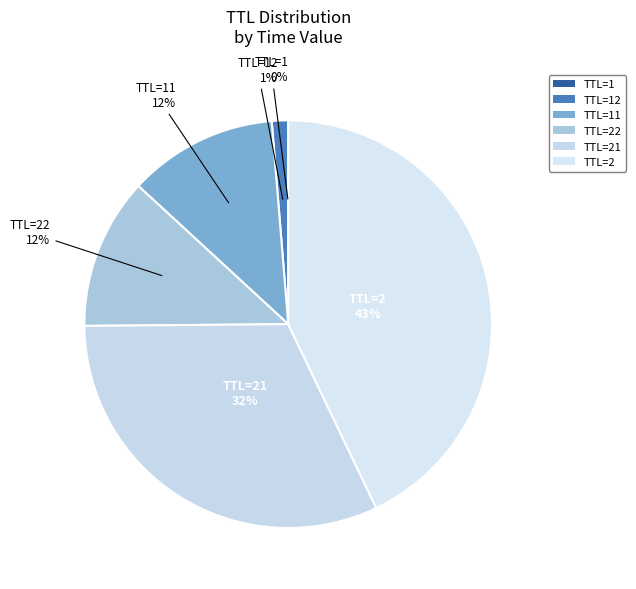

What is the largest slice in the pie chart?

TTL=2